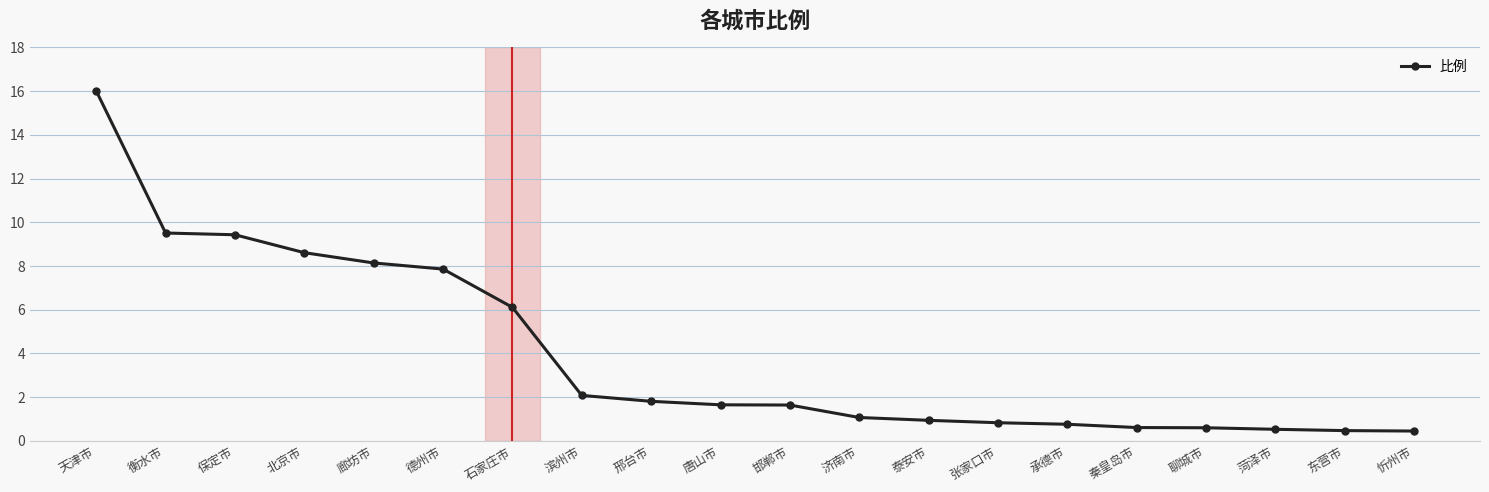

What is the label of the 6th point from the left?

德州市